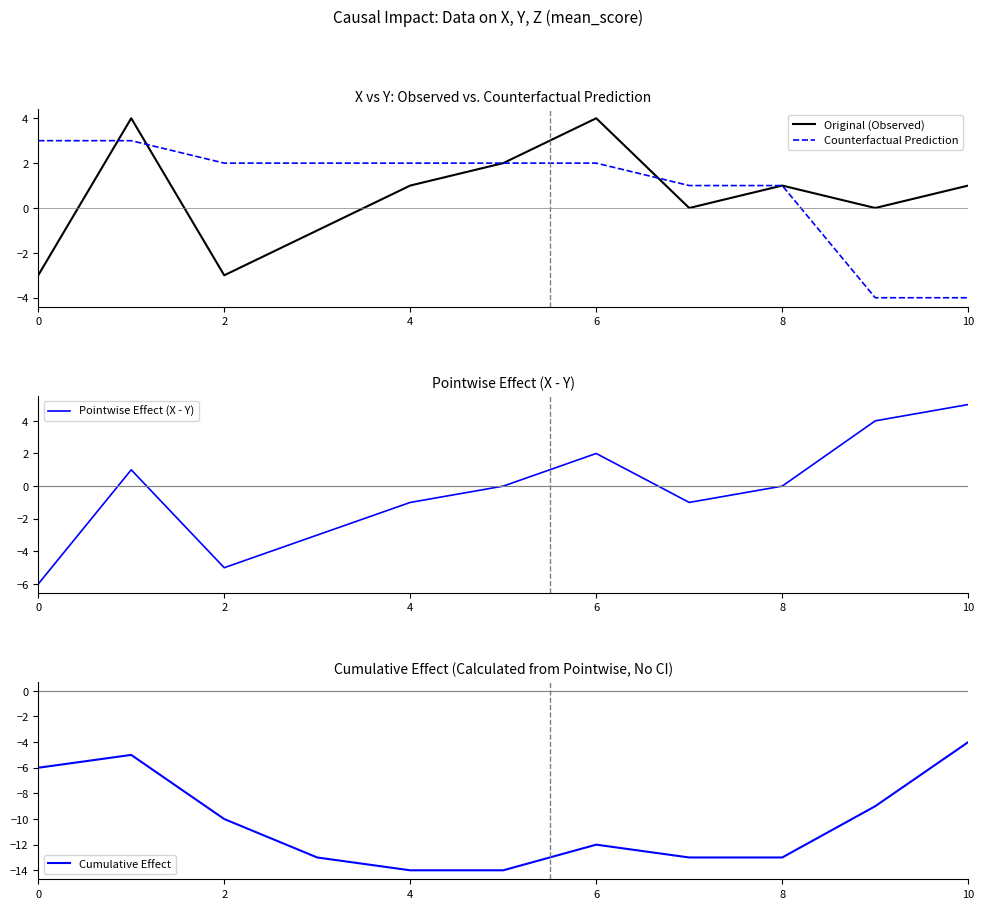

The Counterfactual Prediction series shows 1 at 0. True or false?

False